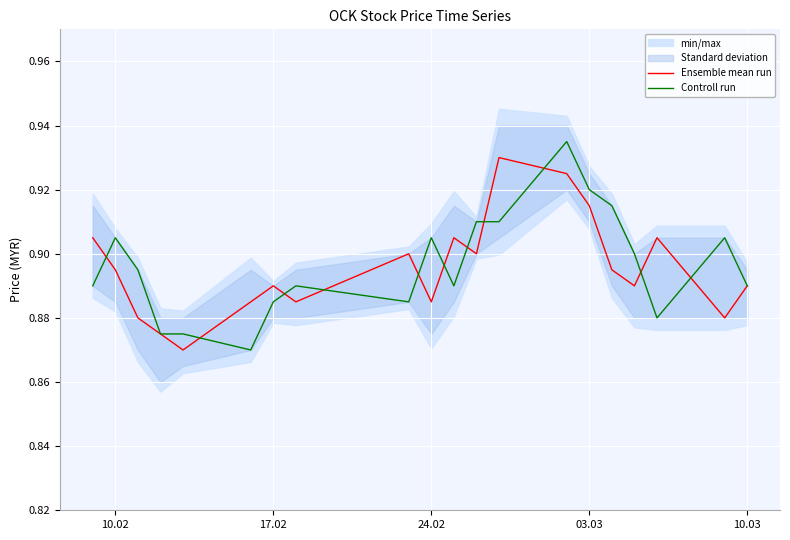

In Ensemble mean run, how many points are higher than both neighbors (excluding endpoints)?

5